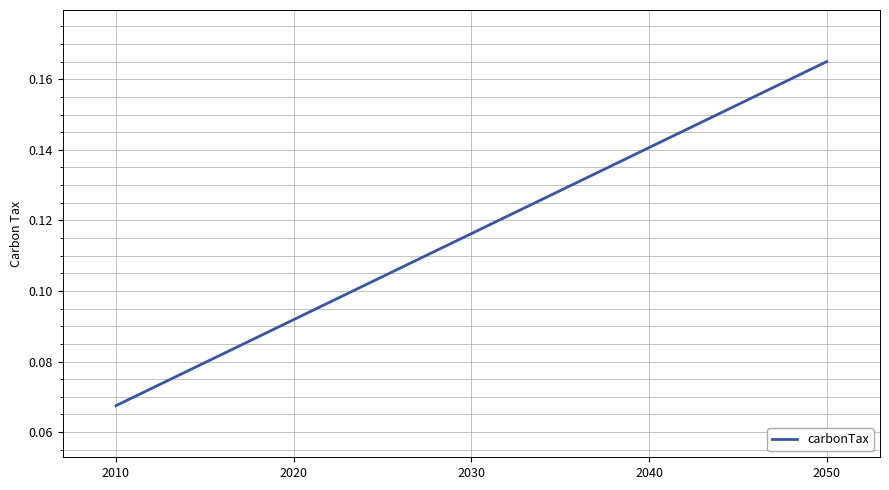

Which category has the lowest value across all series?

2010